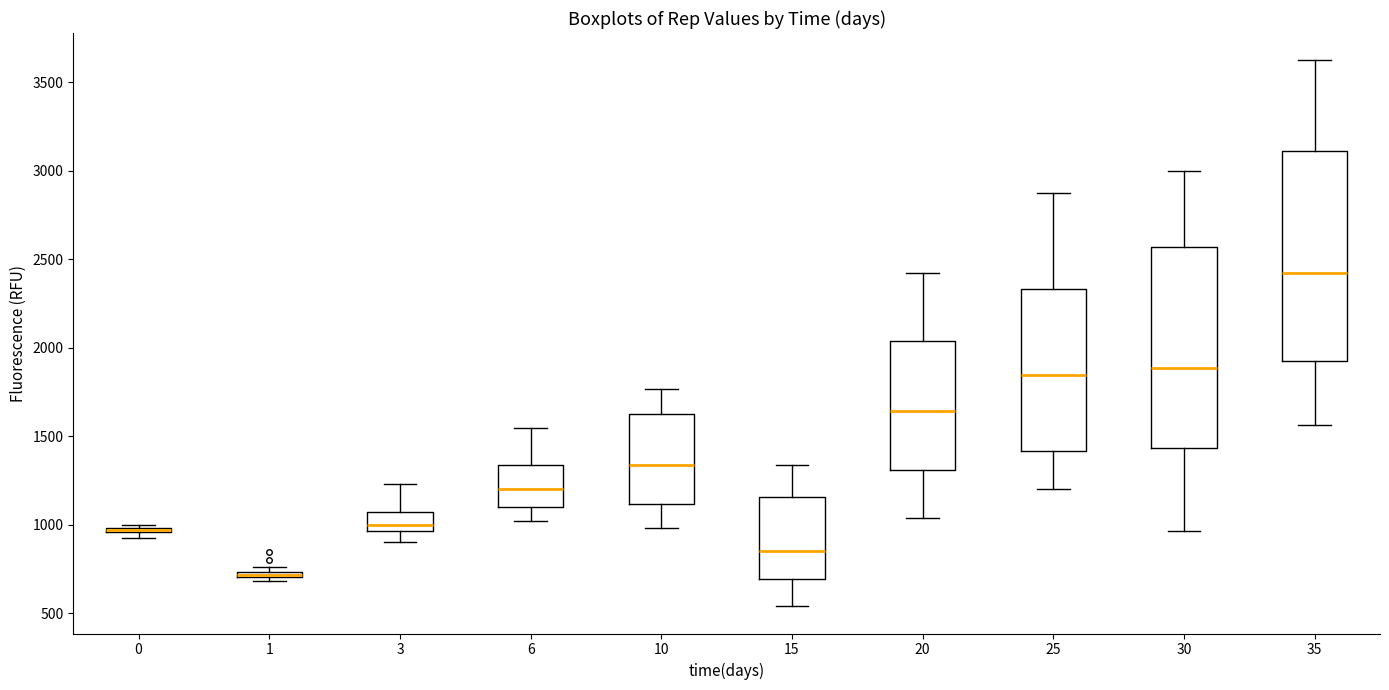

Which box is the tallest, from its lower edge to its upper edge?

35